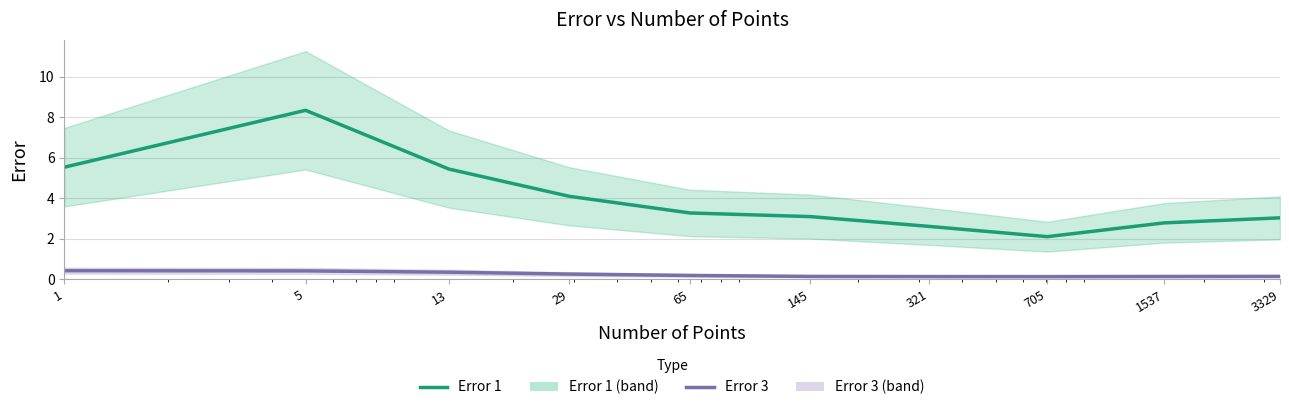

What is the difference between the Error 1 values at 29 and 5?

4.2